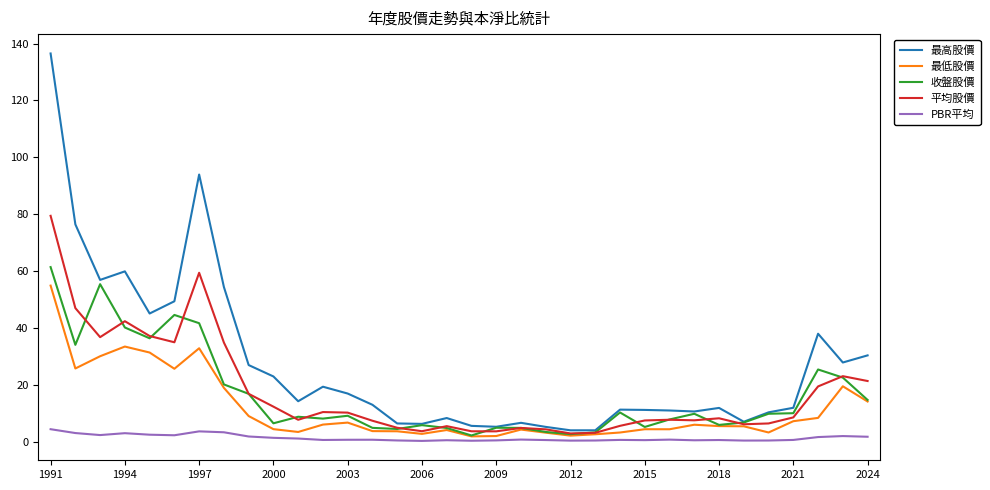

Does the chart have visible grid lines?

No